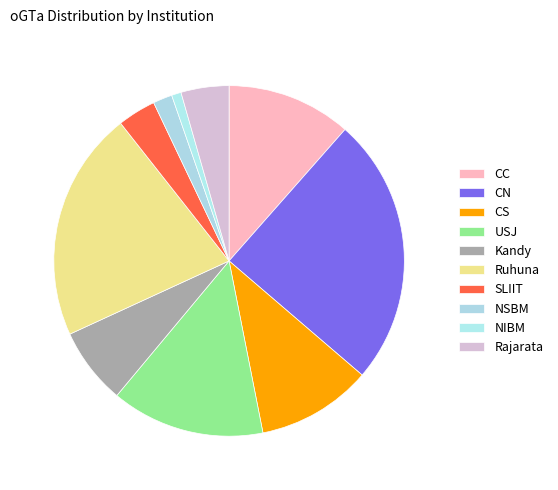

Approximately how many times larger is the value at CS compared to NIBM?

12.0